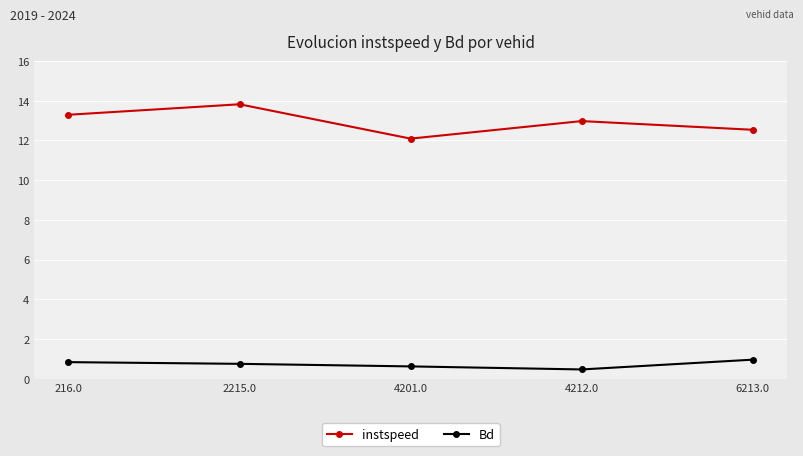

True or false: Bd and instspeed cross at least once.

False